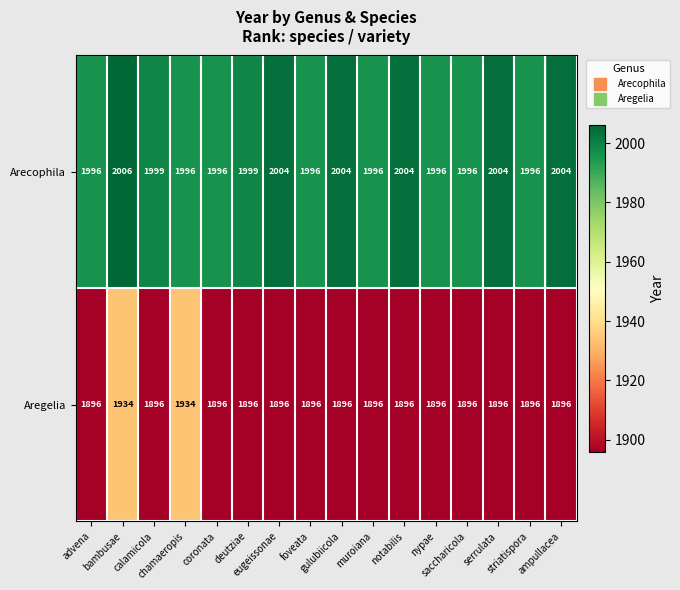

At which category does the chart reach its peak across all series?

bambusae